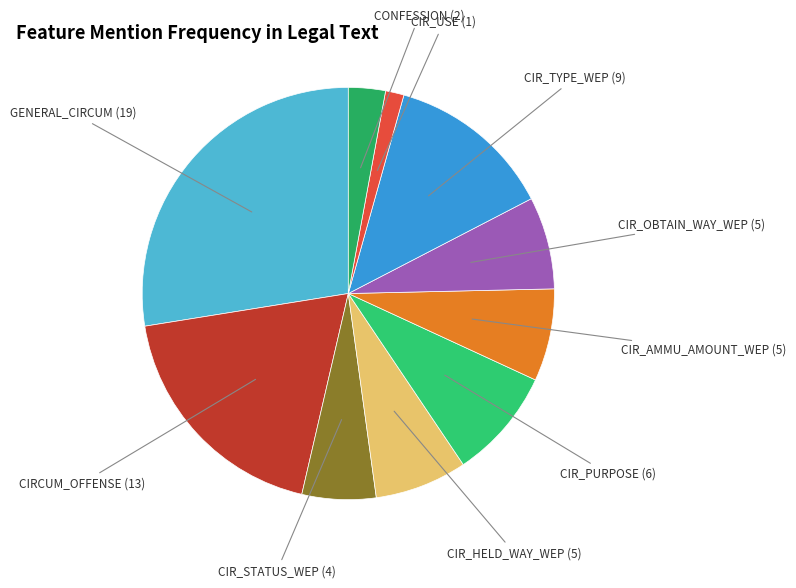

Count the number of slices in the pie.

10